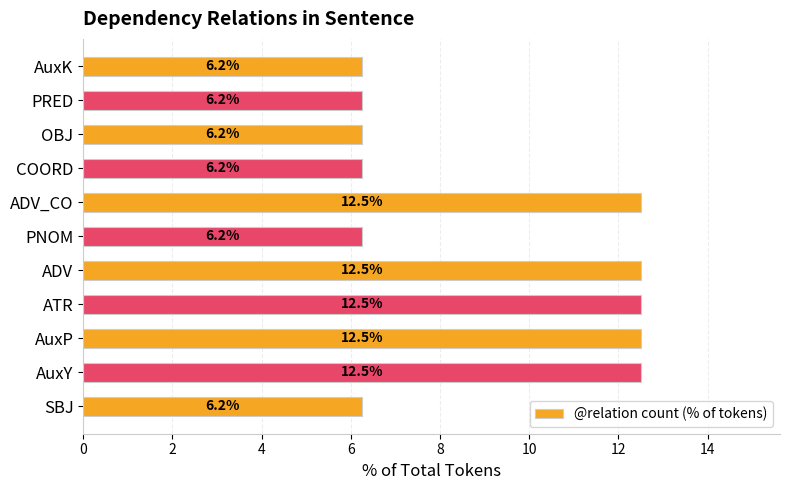

What is the maximum value shown in the chart?

12.5